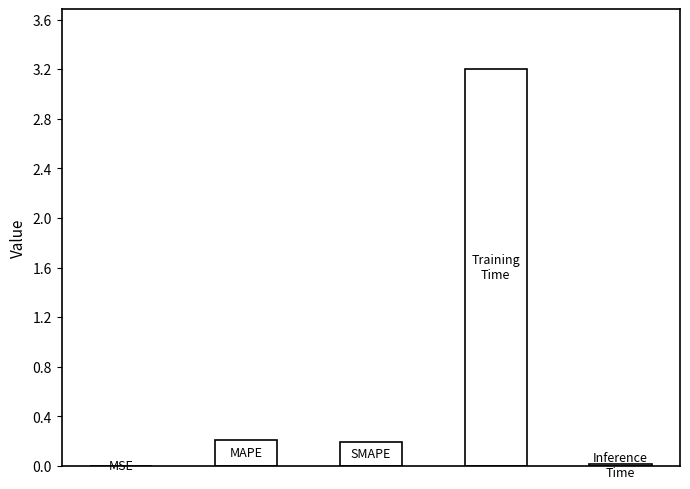

What is the sum of all values?

3.6